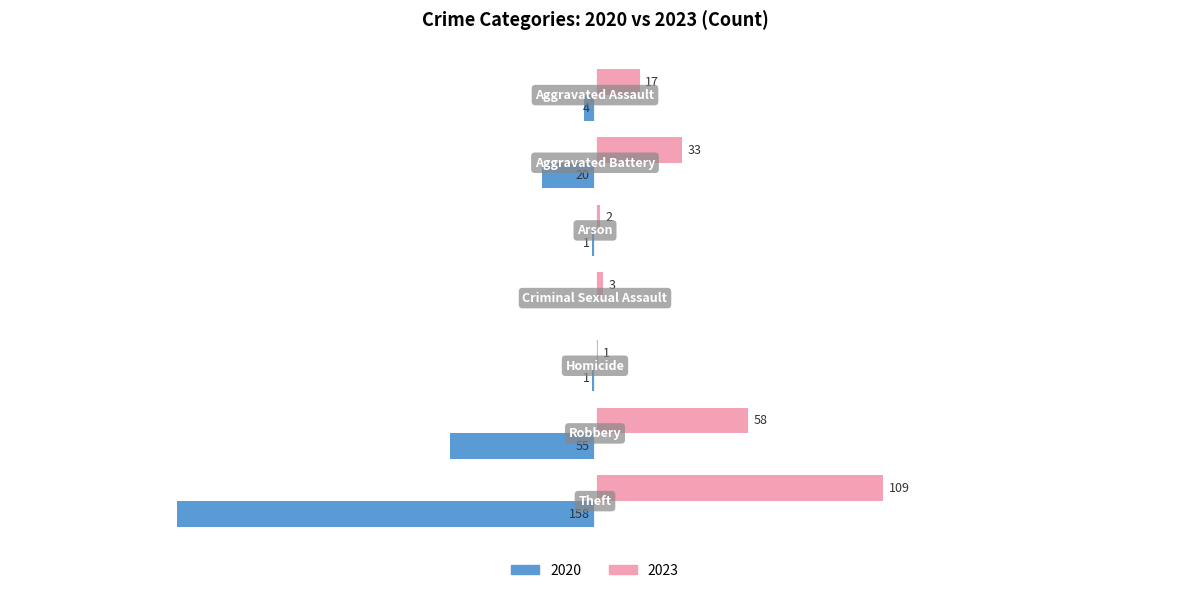

What are all the series names shown in the legend?

2020, 2023